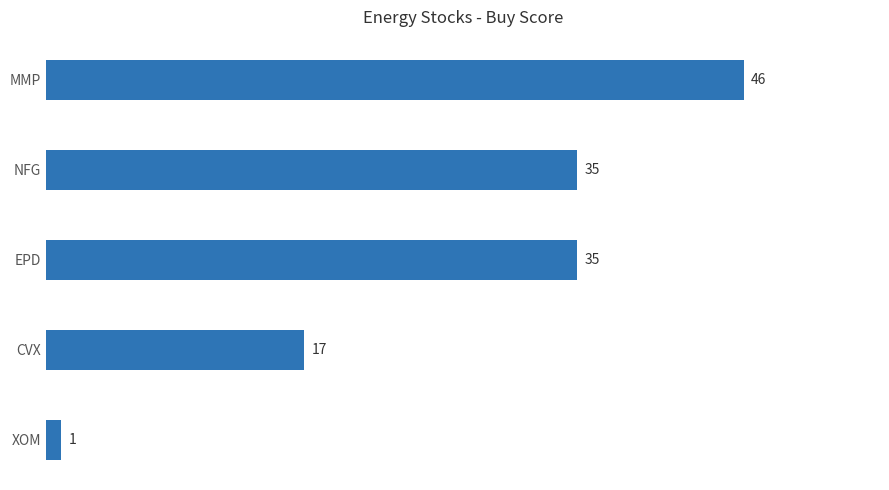

How many values are below 35?

2